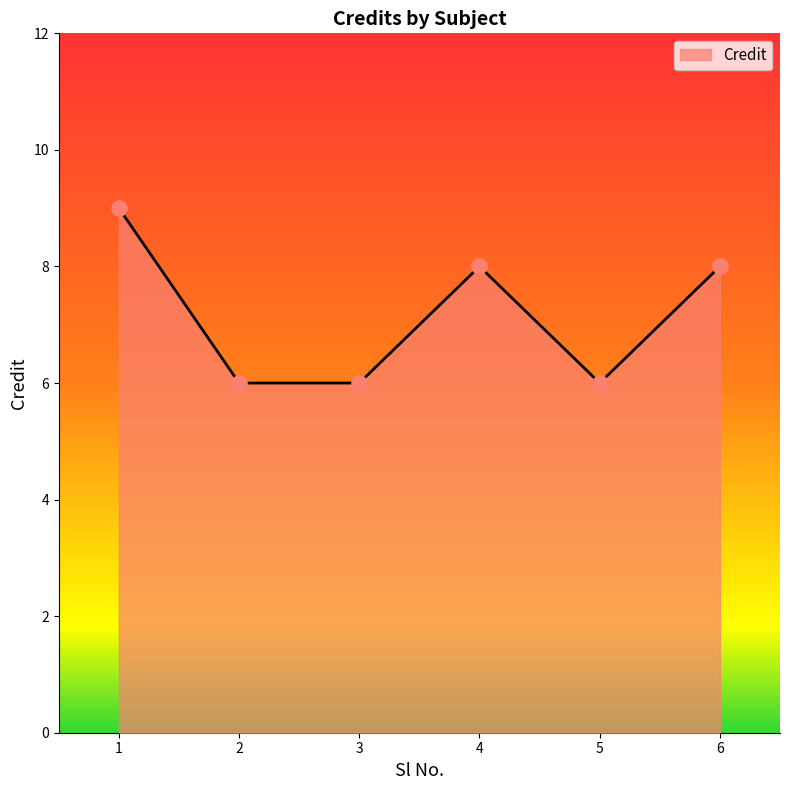

What is the ratio of the value at 2 to the value at 5?

1.0